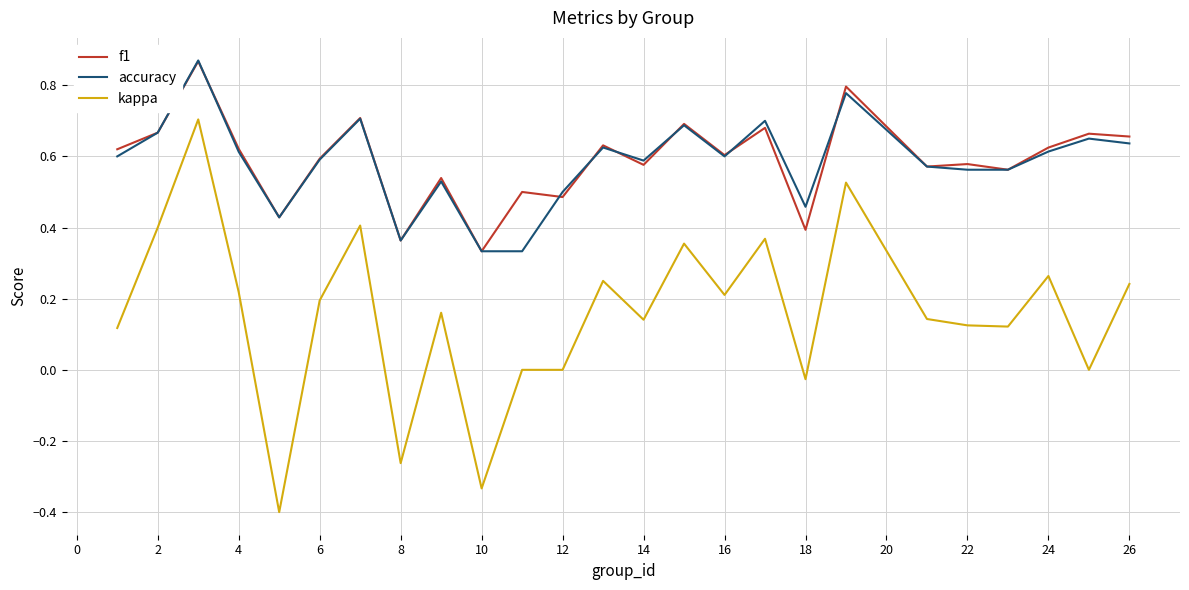

True or false: f1 and kappa intersect in this chart.

False